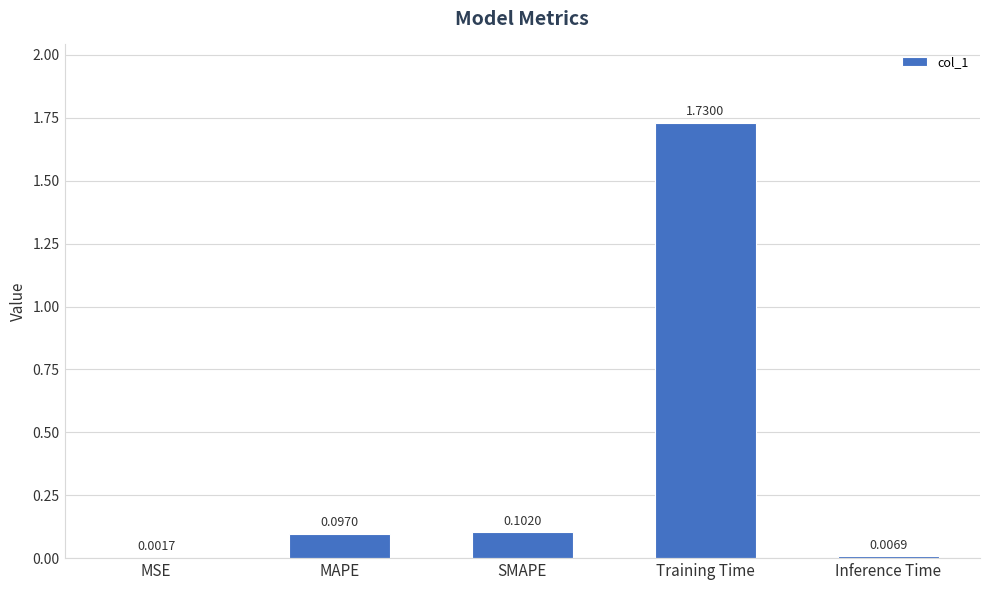

What is the change in value from MAPE to Training Time?

+1.6